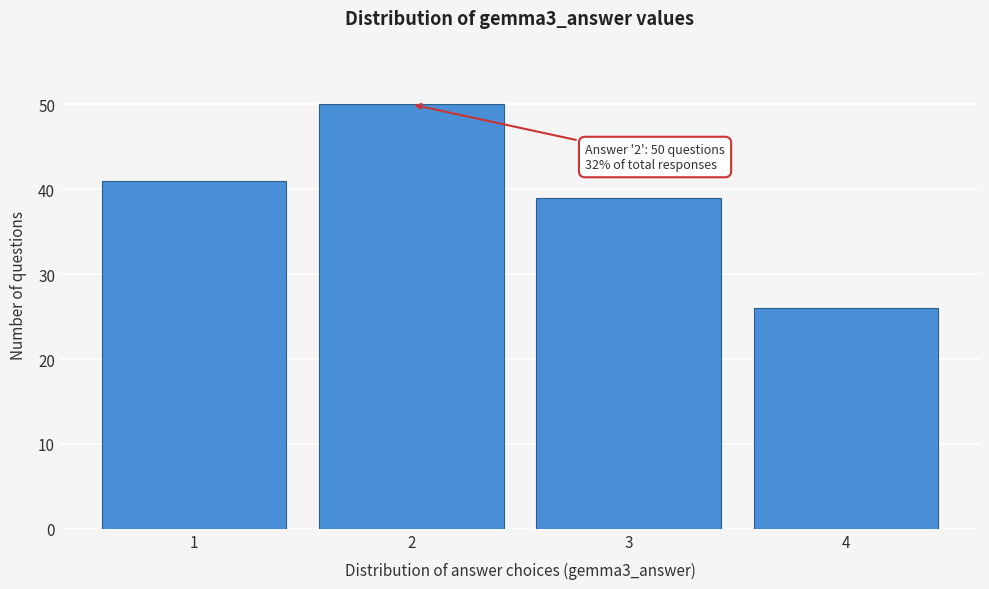

Reading left to right, list all the values displayed in this chart.

41	50	39	26